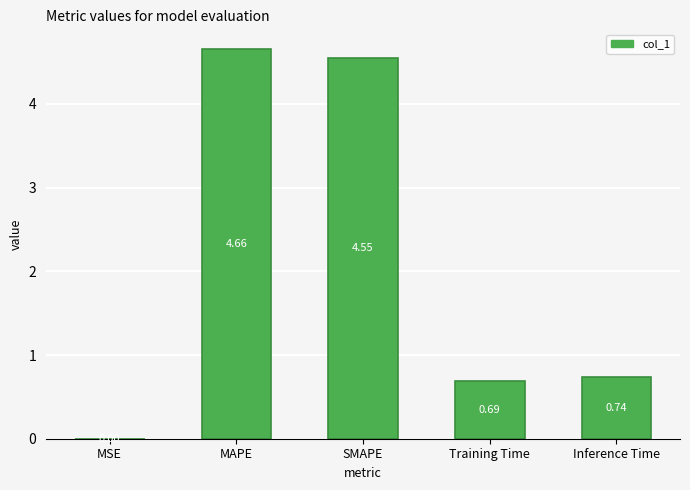

At which label is the value closest to 2?

Inference Time